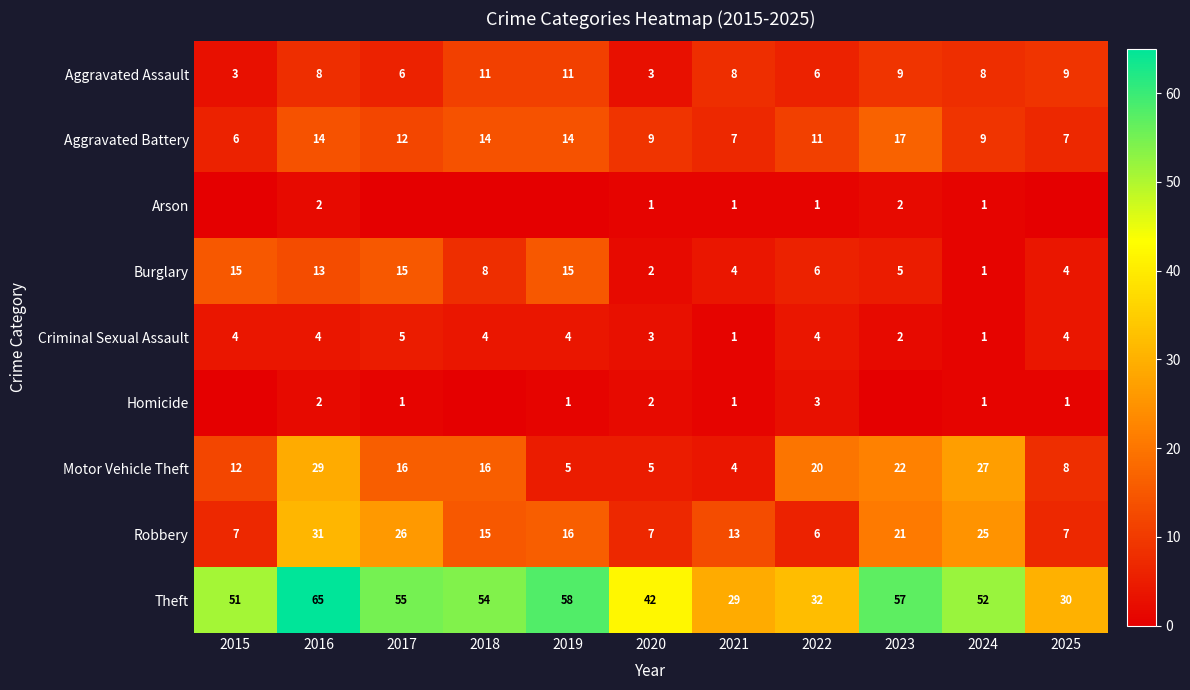

The Robbery series shows 25 at 2024. True or false?

True